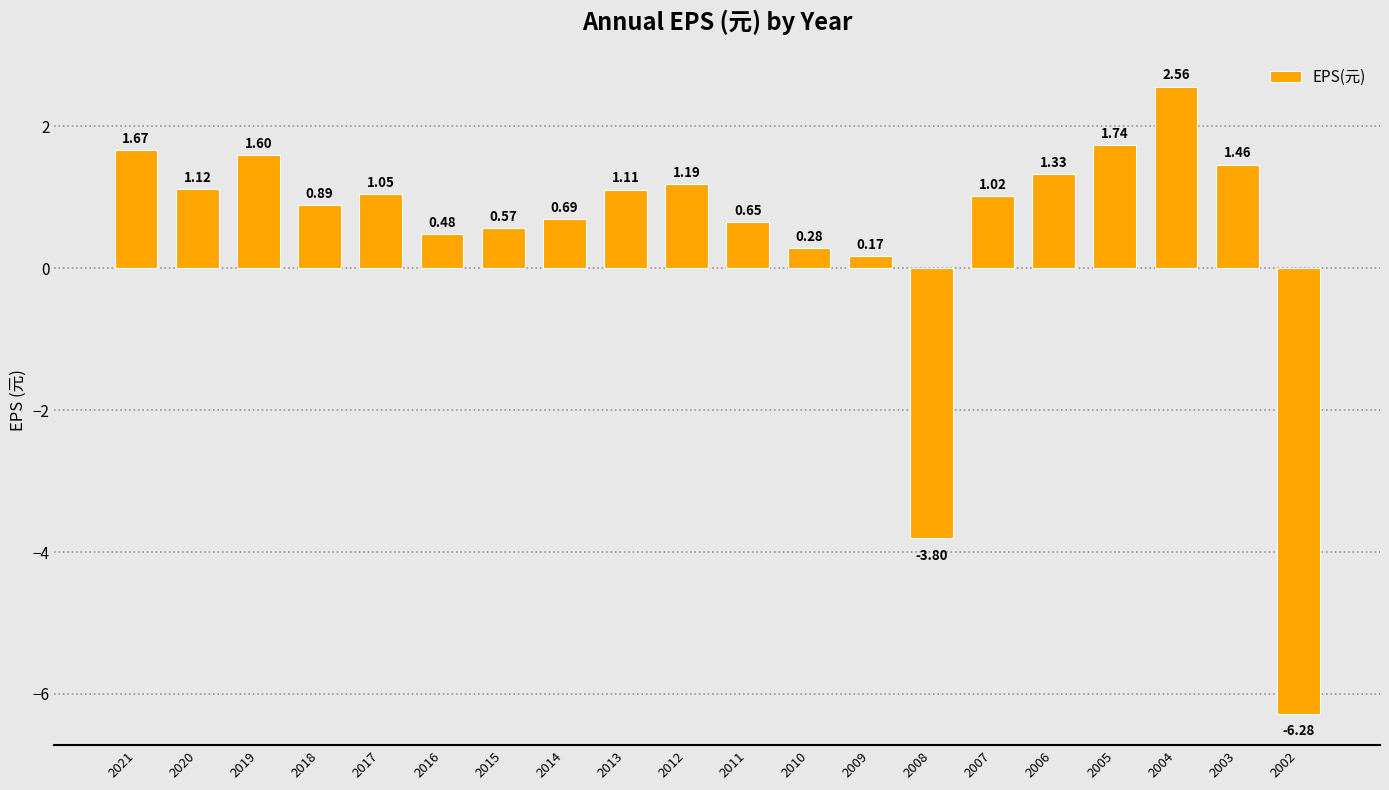

What is the difference between the maximum and minimum values?

8.8